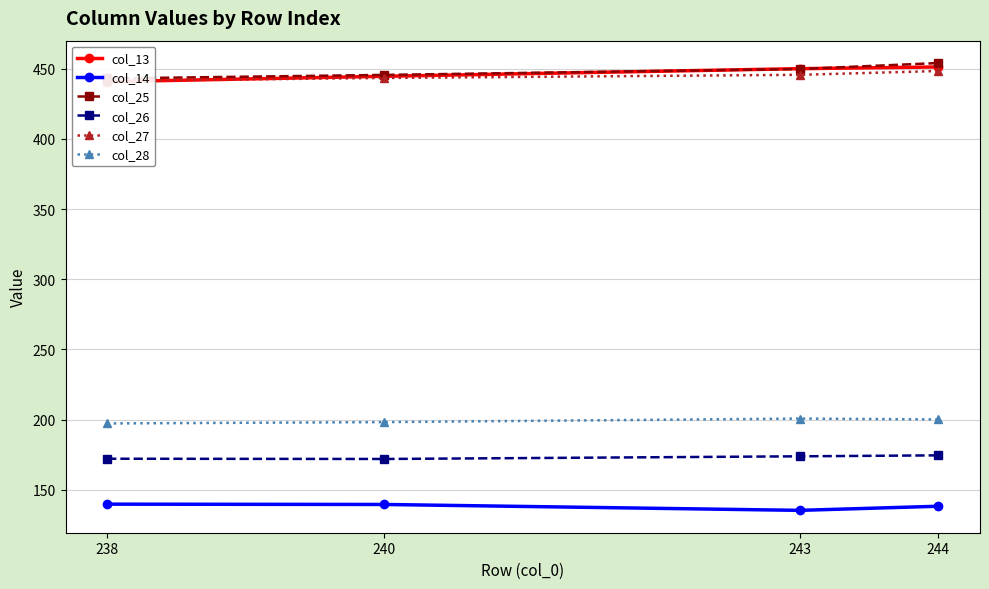

Does the chart display data point markers on the line(s)?

Yes